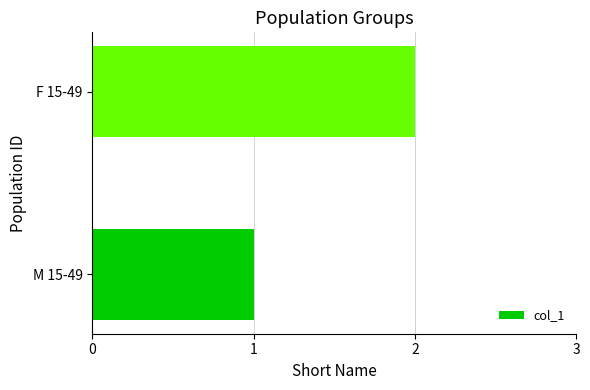

What is the sum of all values?

3